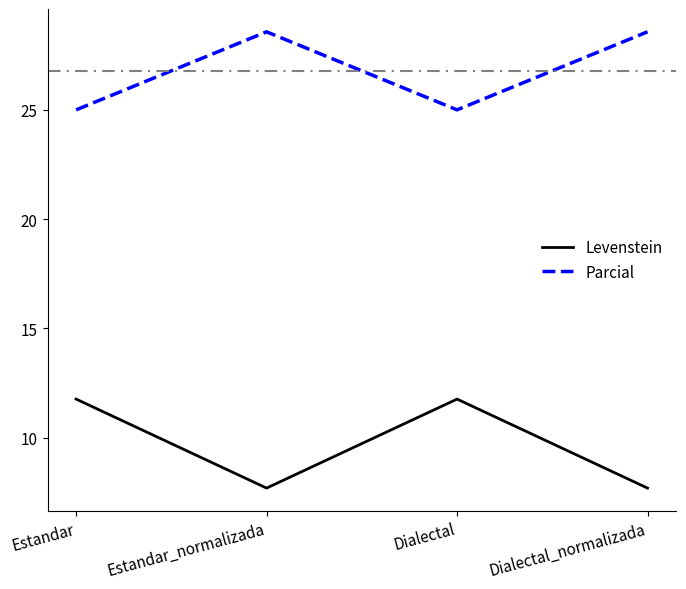

Which series has the largest total across all categories?

Parcial